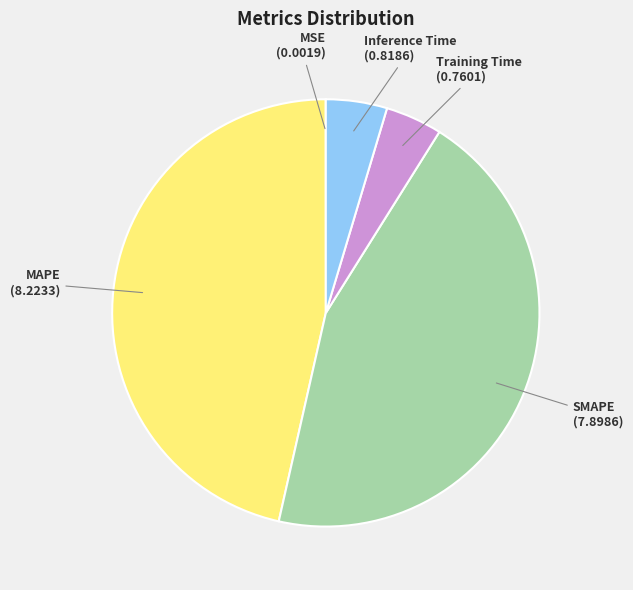

Is it true that Inference Time is 5% of the pie?

True